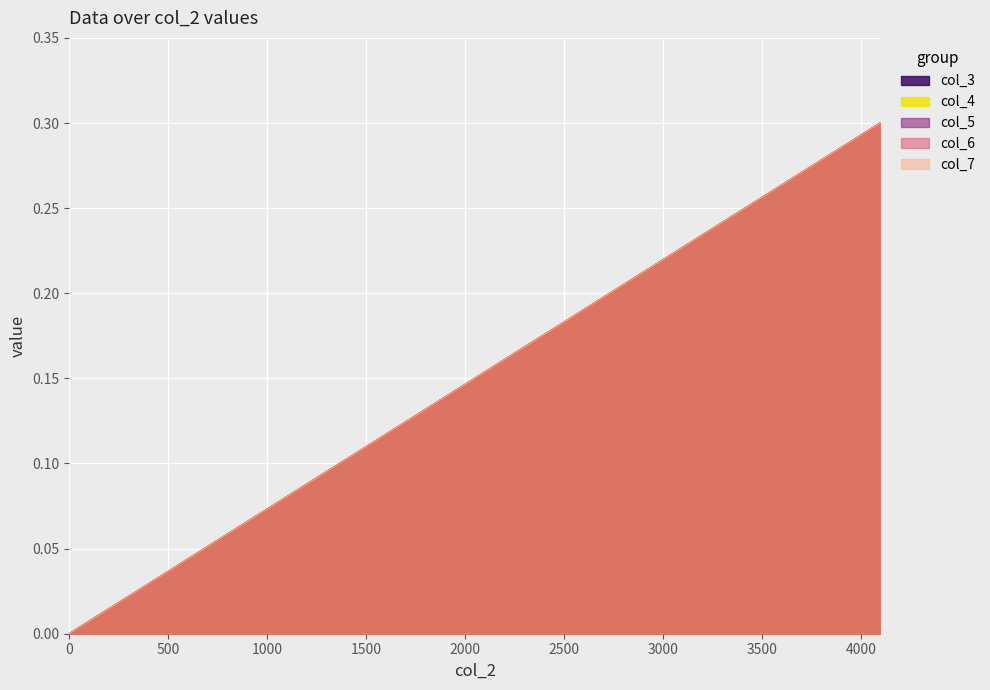

What is the difference between the second highest and second lowest values in the col_7 series?

0.1